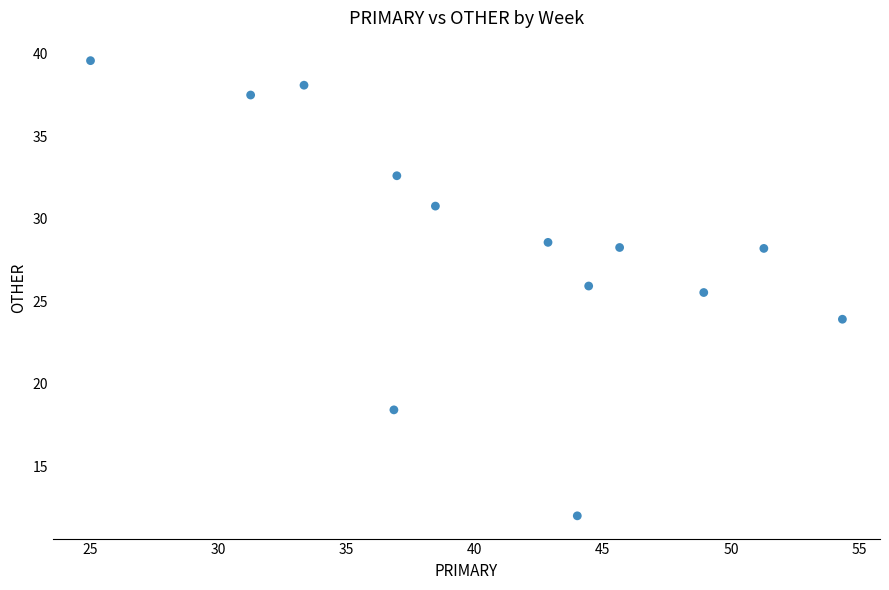

What Y value in the scatter plot is closest to 25?

25.5